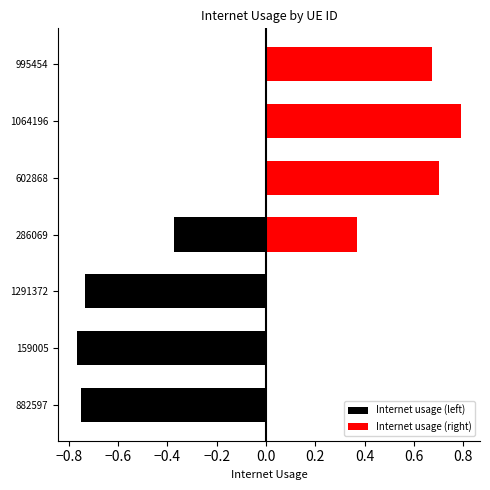

What is the difference between the highest and lowest values at 286069?

0.7